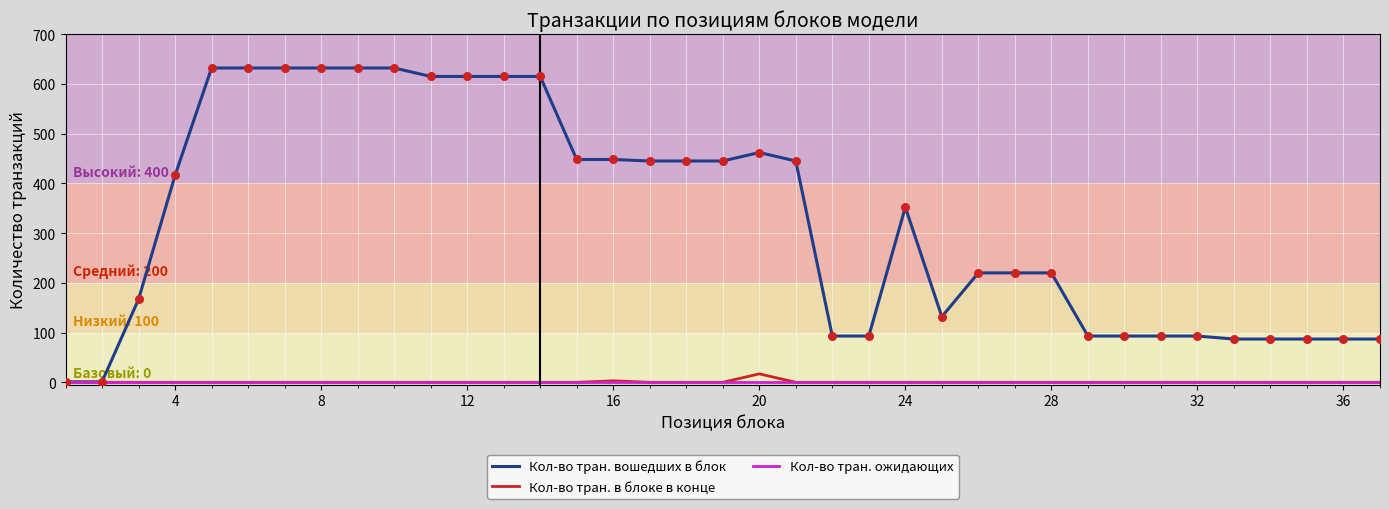

Which series has the largest total across all categories?

Кол-во тран. вошедших в блок